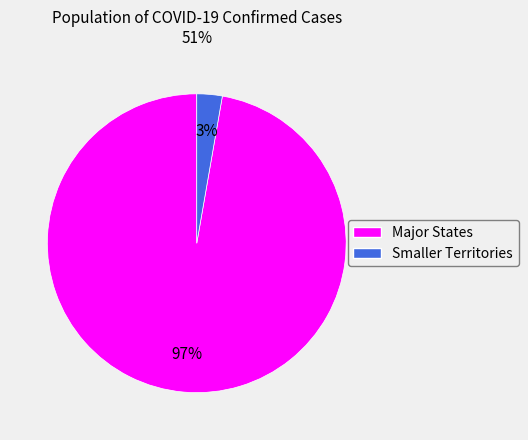

Is there any slice that represents more than half of the pie?

Yes